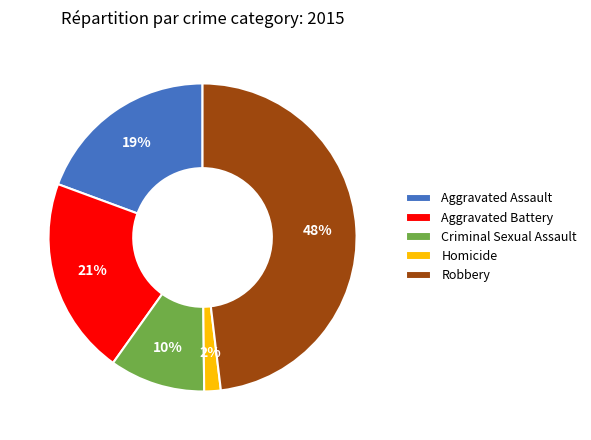

Count the number of slices in the pie.

5